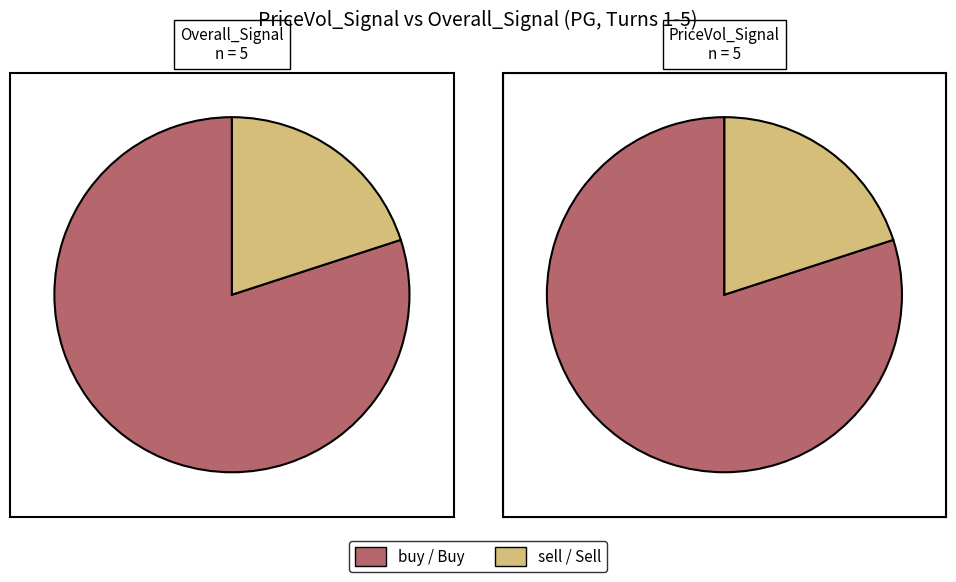

Is there a majority slice in this chart?

Yes